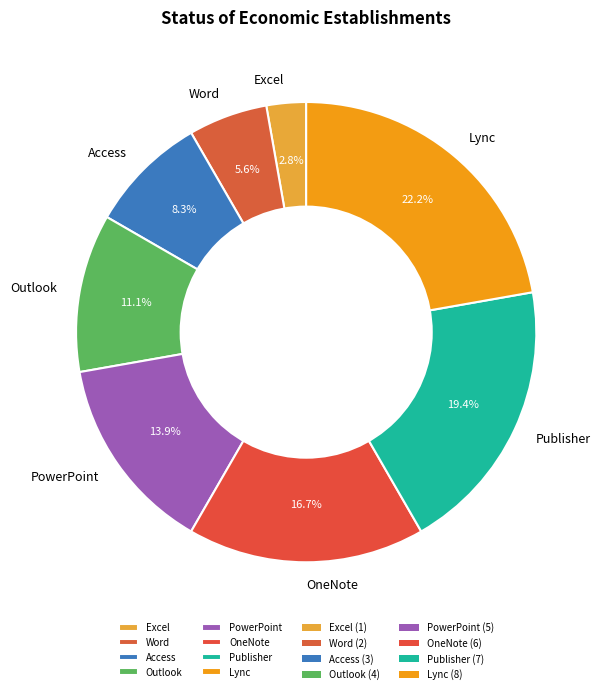

Approximately how many times larger is the value at Access compared to Word?

1.5